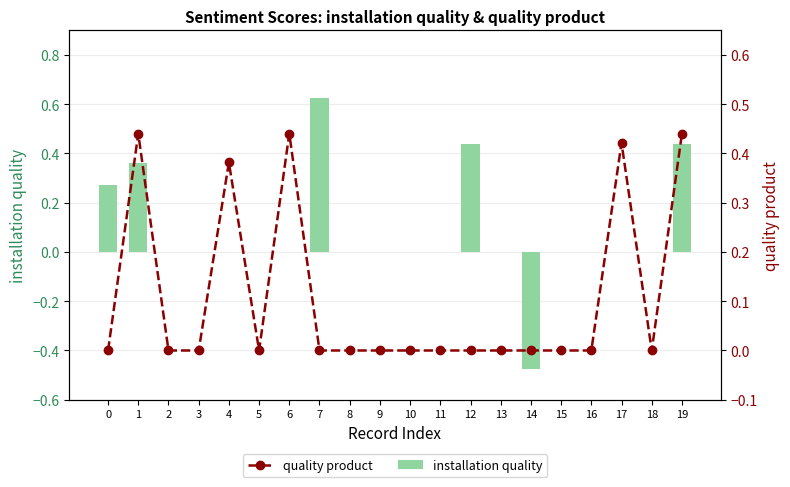

At which label does installation quality reach its peak?

7